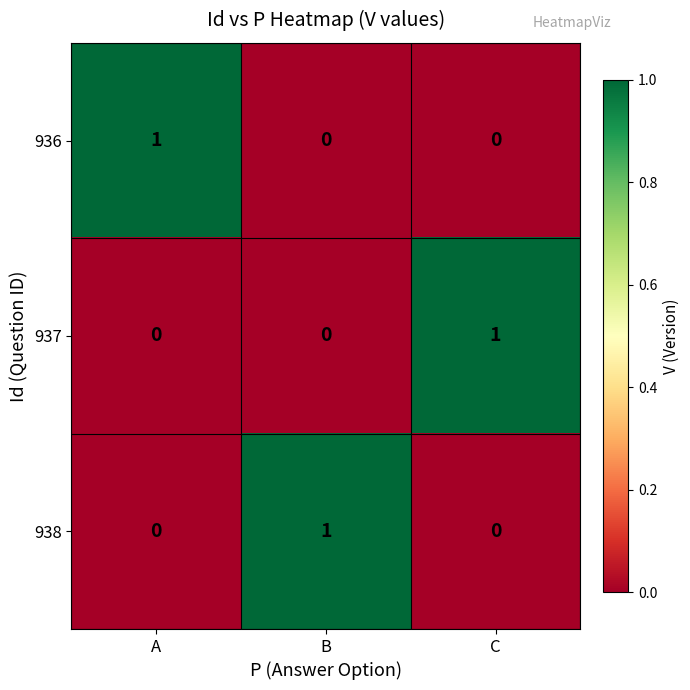

At which label does 937 reach its peak?

C